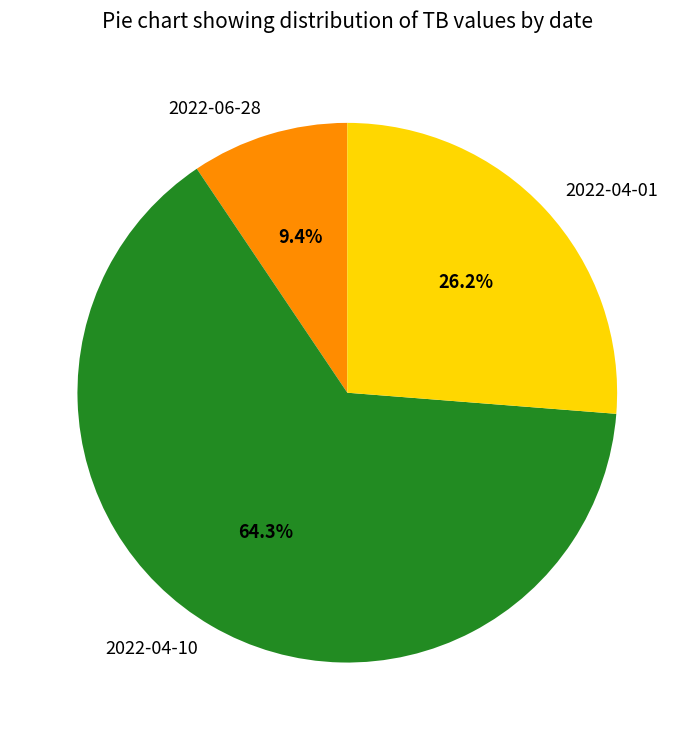

Is there a majority slice in this chart?

Yes